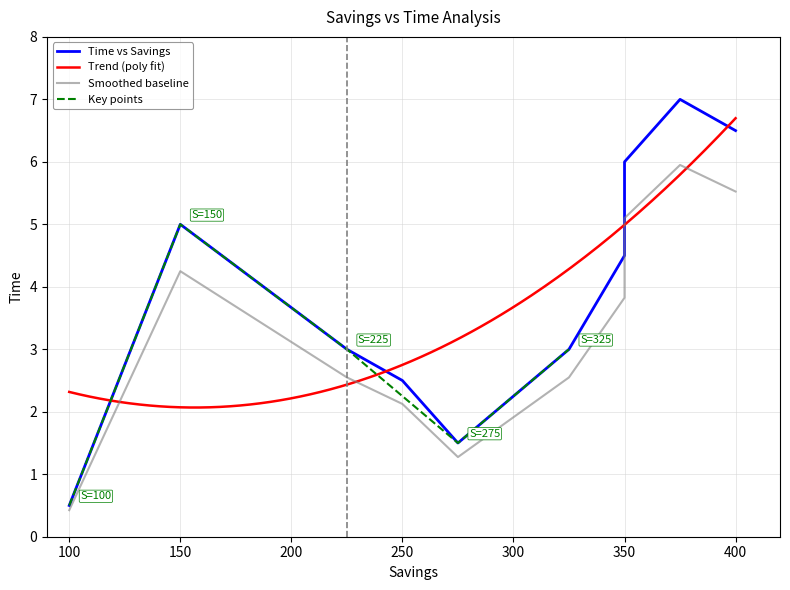

List the labels in order of value, largest first.

375, 400, 350, 150, 350, 325, 225, 250, 275, 100